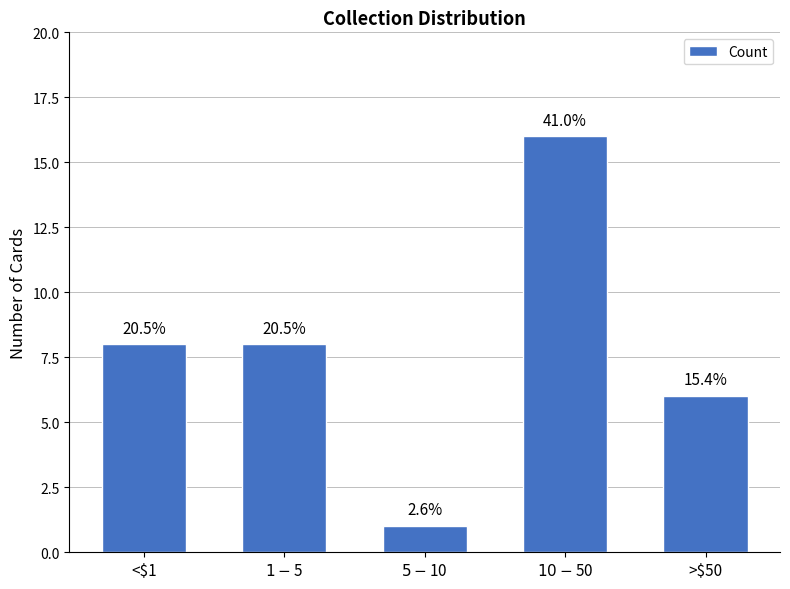

How many bars are there in total?

5